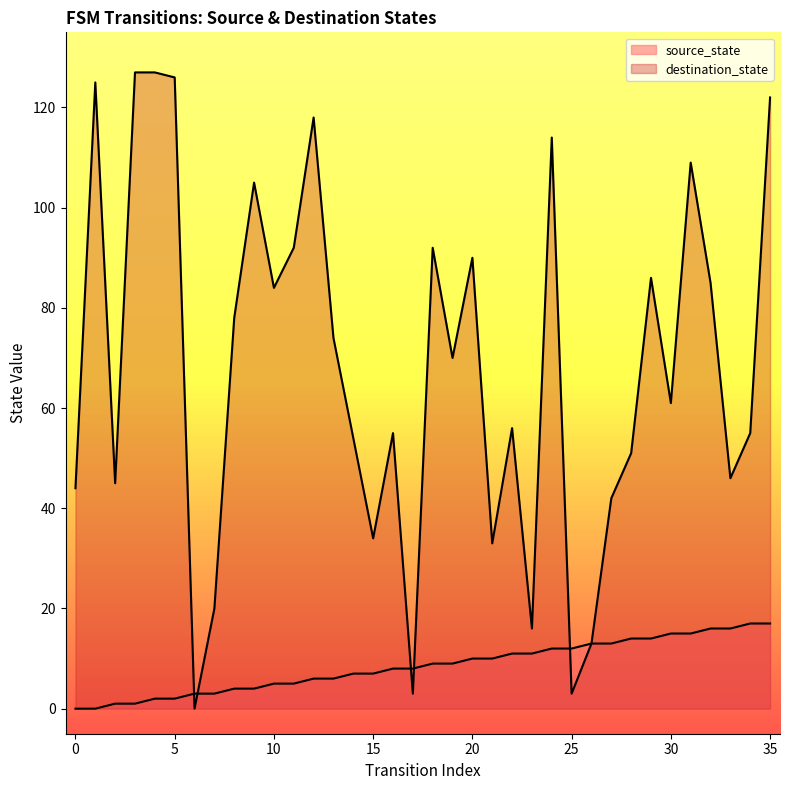

Is the value of destination_state at 14 greater than the value of source_state at 15?

Yes